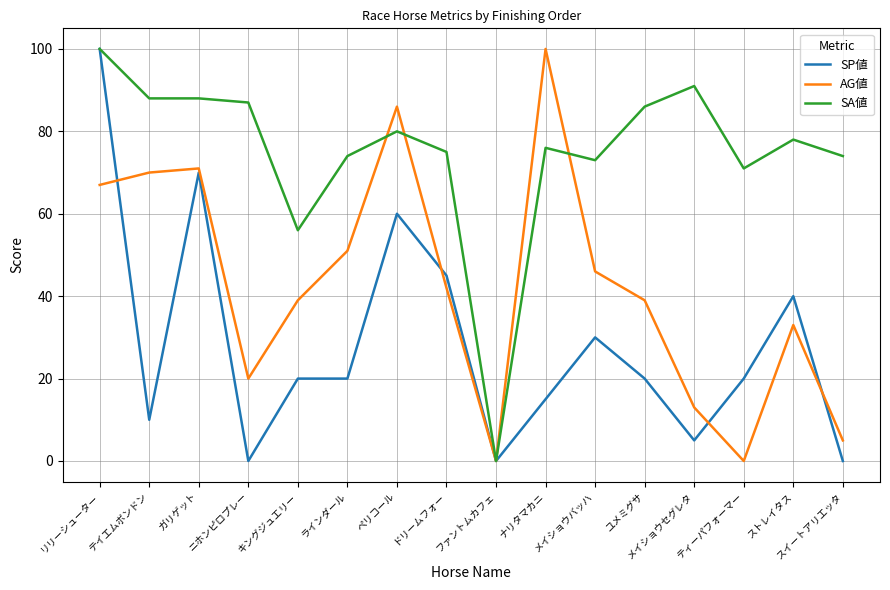

Which series has the largest total across all categories?

SA値